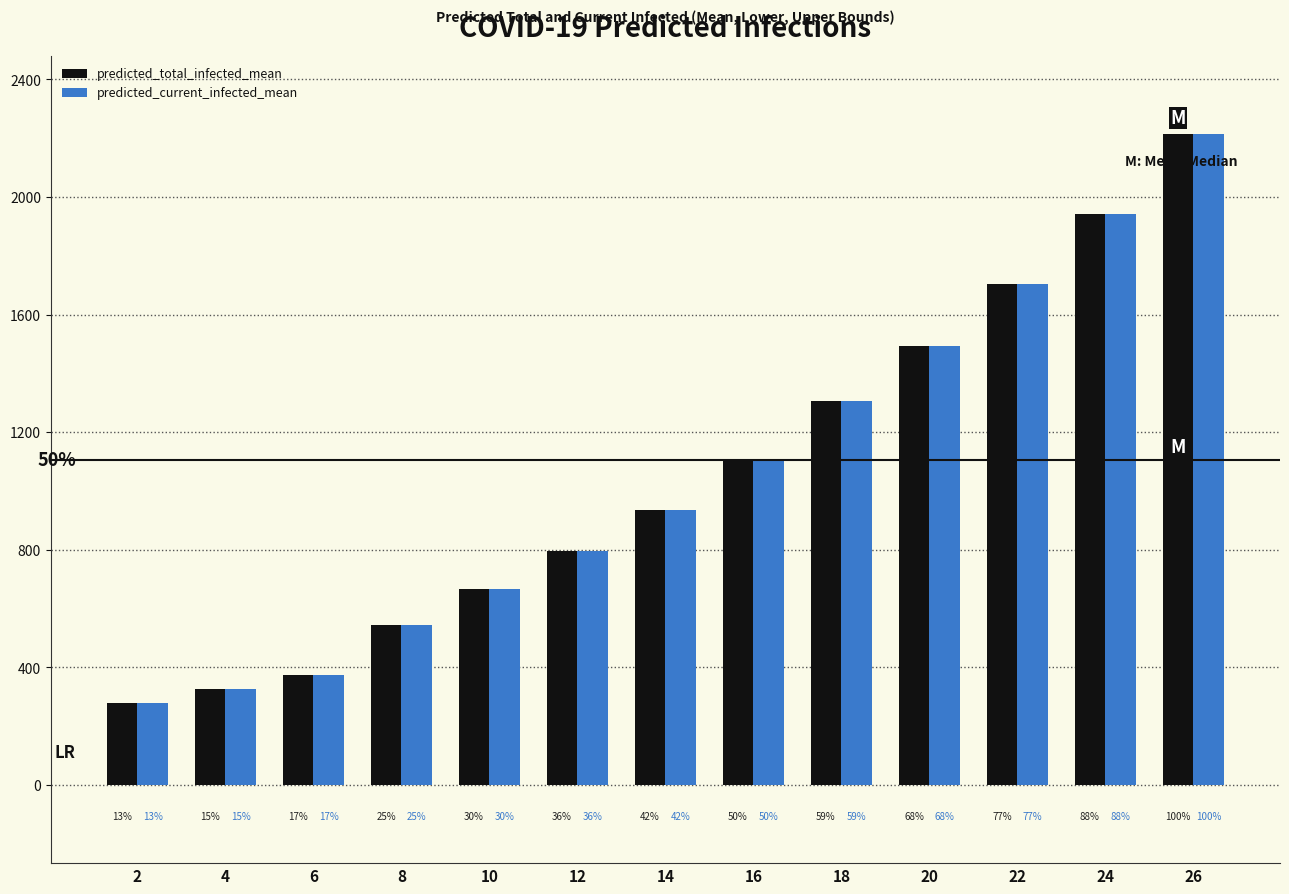

True or false: predicted_current_infected_mean has a value of 1494 at 20.

True